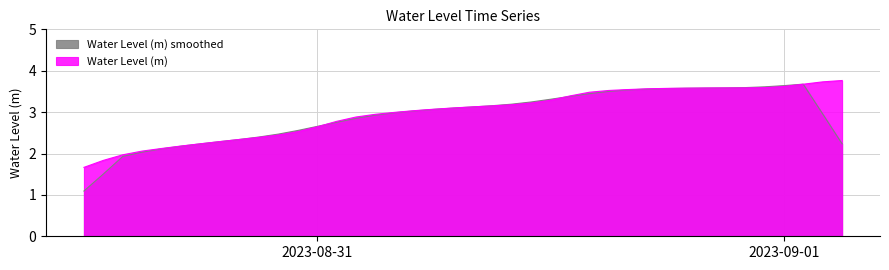

Where does the data first go above 3?

2023-08-31 05:00:00